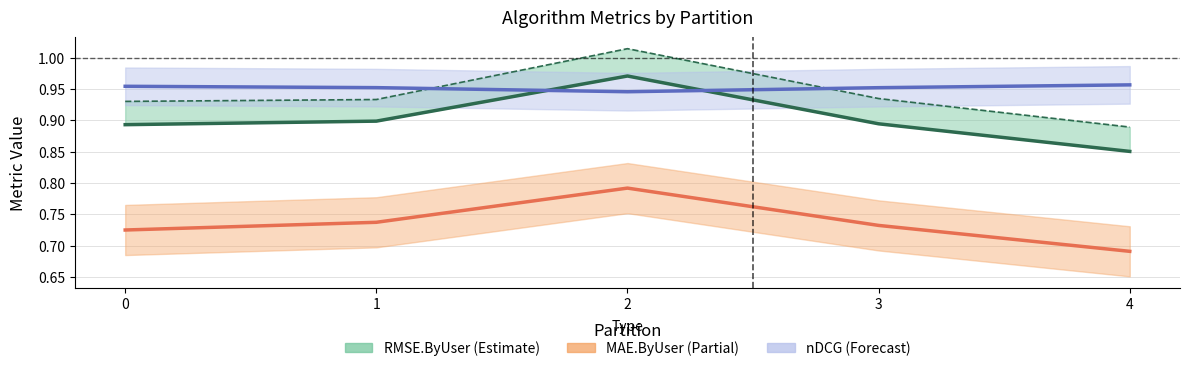

How many data points does each series have?

5